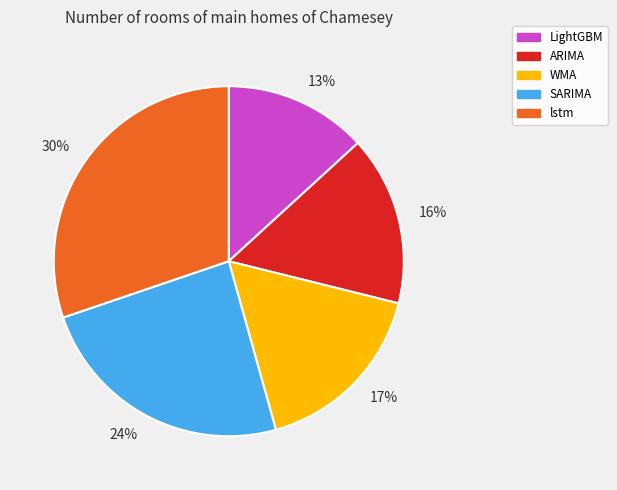

To the nearest percent, what percentage of the pie is LightGBM?

13%